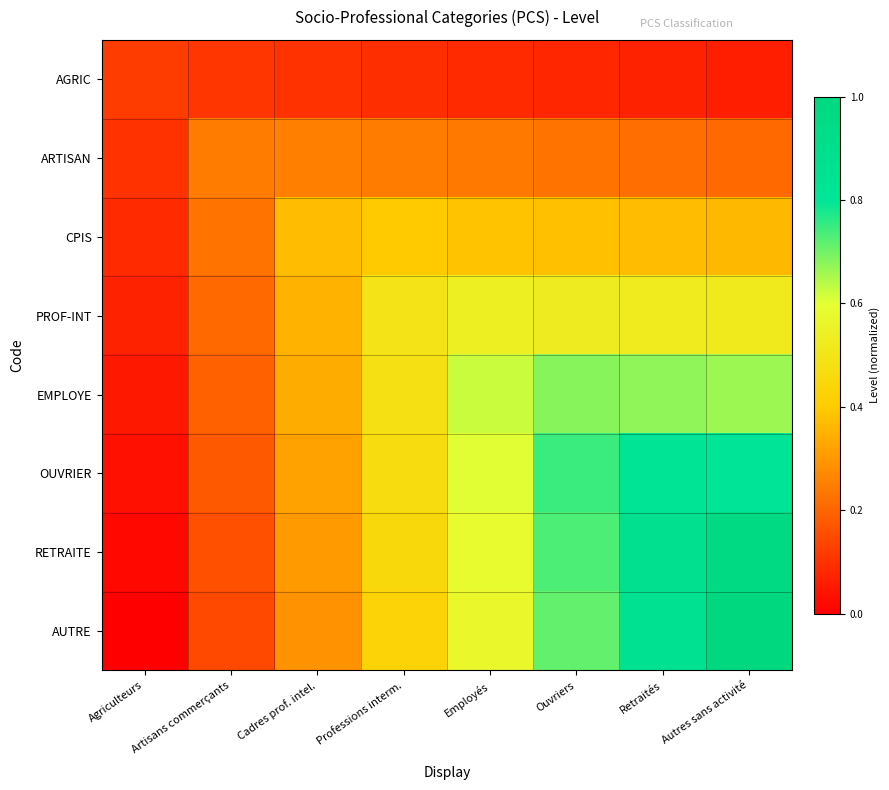

Reading right to left, what are all the values shown in this chart?

AGRIC: Autres sans activité=0.1	Retraités=0.1	Ouvriers=0.1	Employés=0.1	Professions interm.=0.1	Cadres prof. intel.=0.1	Artisans commerçants=0.1	Agriculteurs=0.1
ARTISAN: Autres sans activité=0.2	Retraités=0.2	Ouvriers=0.2	Employés=0.2	Professions interm.=0.2	Cadres prof. intel.=0.3	Artisans commerçants=0.2	Agriculteurs=0.1
CPIS: Autres sans activité=0.4	Retraités=0.4	Ouvriers=0.4	Employés=0.4	Professions interm.=0.4	Cadres prof. intel.=0.4	Artisans commerçants=0.2	Agriculteurs=0.1
PROF-INT: Autres sans activité=0.5	Retraités=0.5	Ouvriers=0.5	Employés=0.5	Professions interm.=0.5	Cadres prof. intel.=0.4	Artisans commerçants=0.2	Agriculteurs=0.1
EMPLOYE: Autres sans activité=0.7	Retraités=0.7	Ouvriers=0.7	Employés=0.6	Professions interm.=0.5	Cadres prof. intel.=0.3	Artisans commerçants=0.2	Agriculteurs=0.1
OUVRIER: Autres sans activité=0.8	Retraités=0.8	Ouvriers=0.7	Employés=0.6	Professions interm.=0.5	Cadres prof. intel.=0.3	Artisans commerçants=0.2	Agriculteurs=0.0
RETRAITE: Autres sans activité=1.0	Retraités=0.9	Ouvriers=0.7	Employés=0.6	Professions interm.=0.4	Cadres prof. intel.=0.3	Artisans commerçants=0.2	Agriculteurs=0.0
AUTRE: Autres sans activité=1.0	Retraités=0.9	Ouvriers=0.7	Employés=0.6	Professions interm.=0.4	Cadres prof. intel.=0.3	Artisans commerçants=0.1	Agriculteurs=0.0